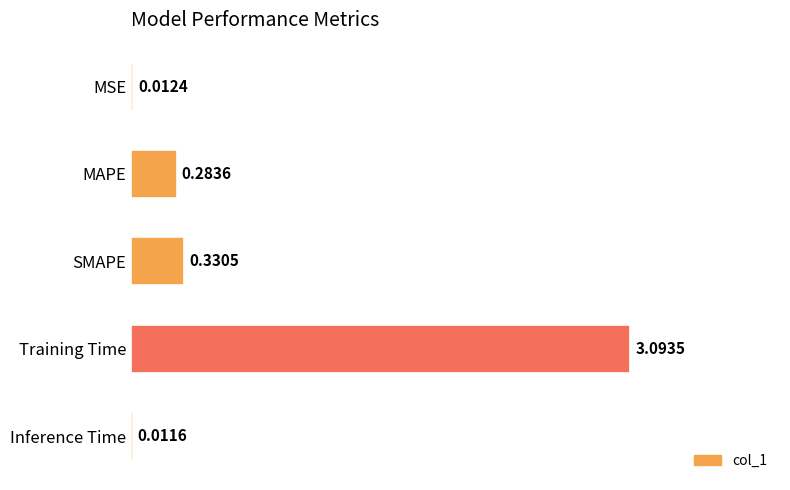

At which label is the value closest to 1?

SMAPE